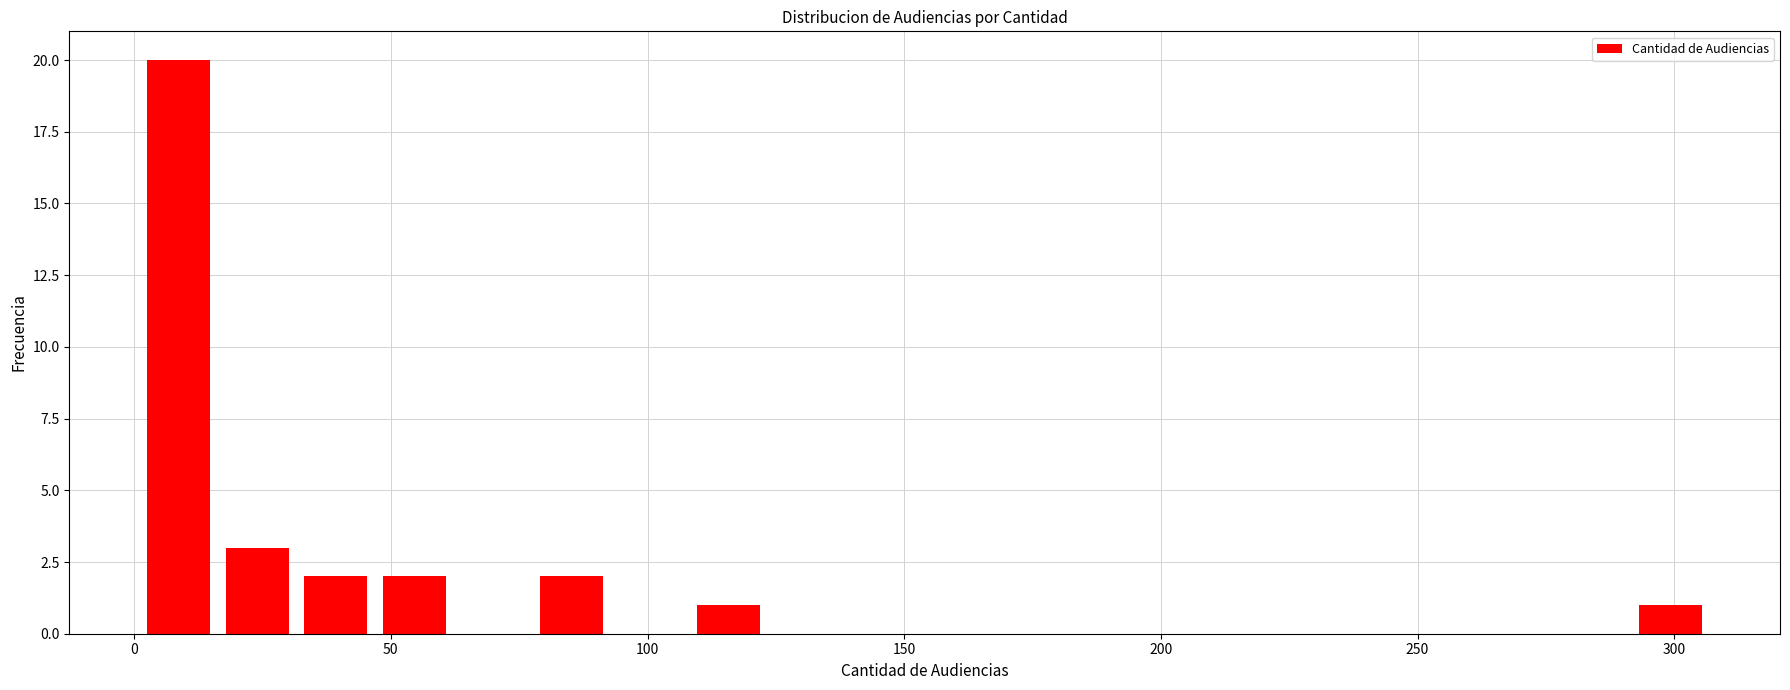

Around what value on the x-axis is the tallest bar? Give the approximate position of its centre, as read against the axis.

10